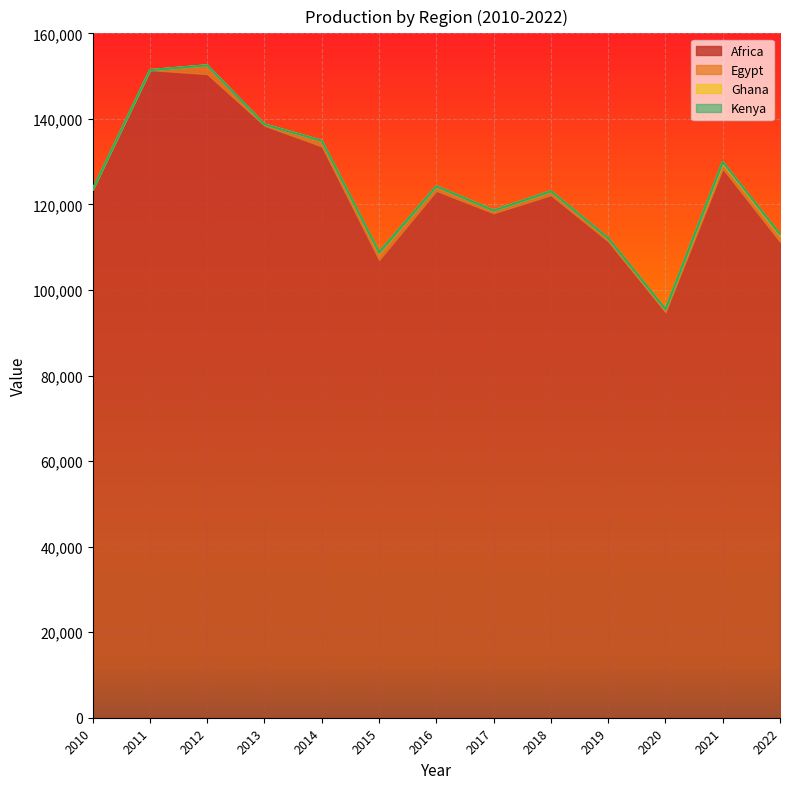

Does the chart display data point markers on the line(s)?

No